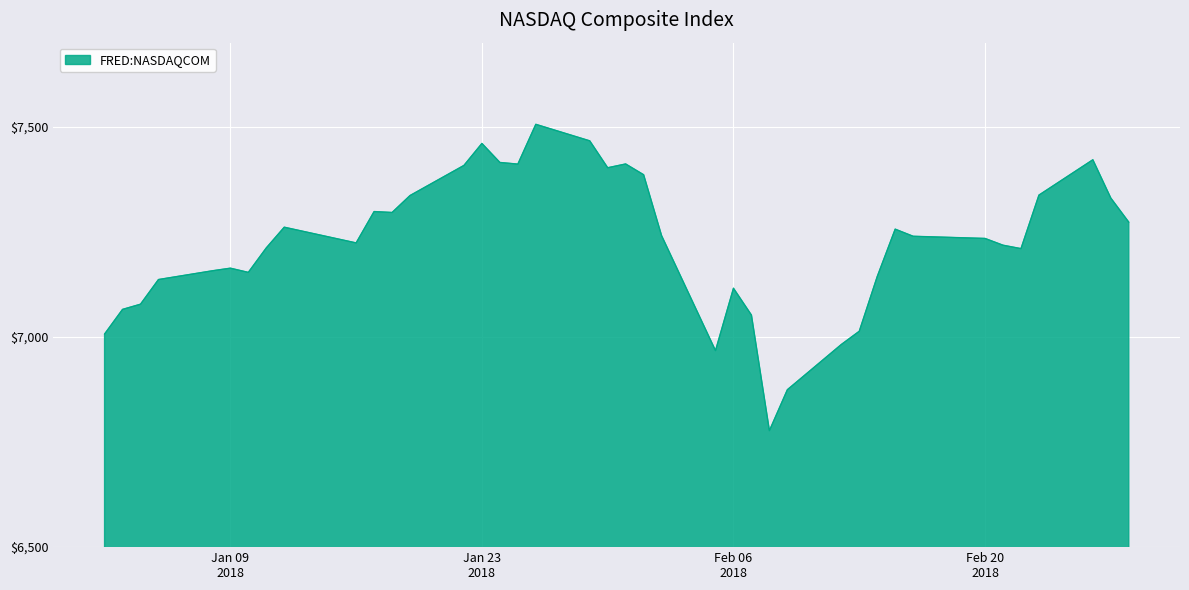

What is the difference between the maximum and minimum values?

728.6